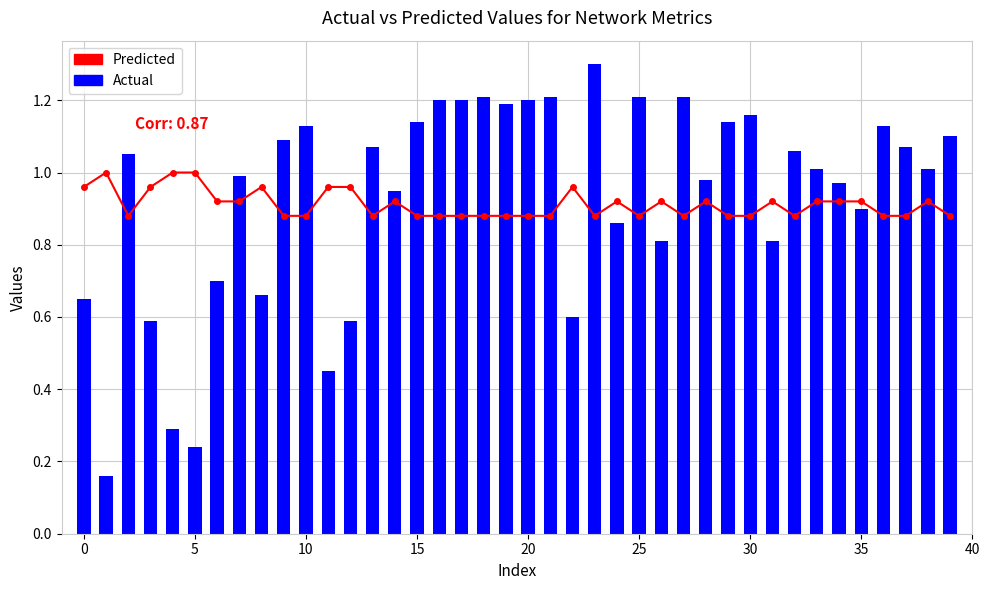

Is it true that Predicted equals 0.9 at 33?

True